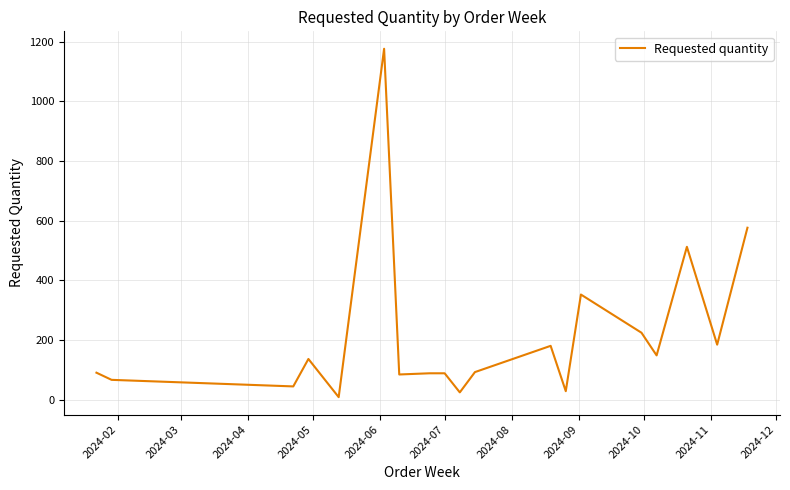

Is this an area chart (filled region under the line)?

No